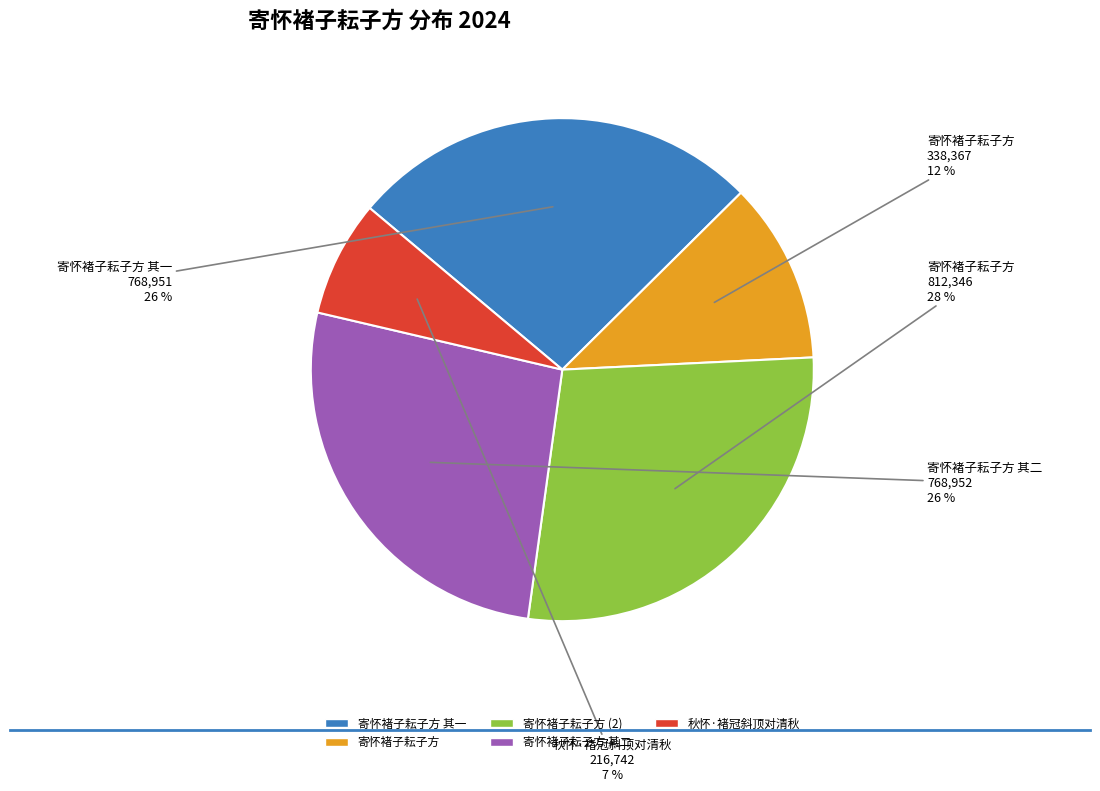

Is there any slice that represents more than half of the pie?

No